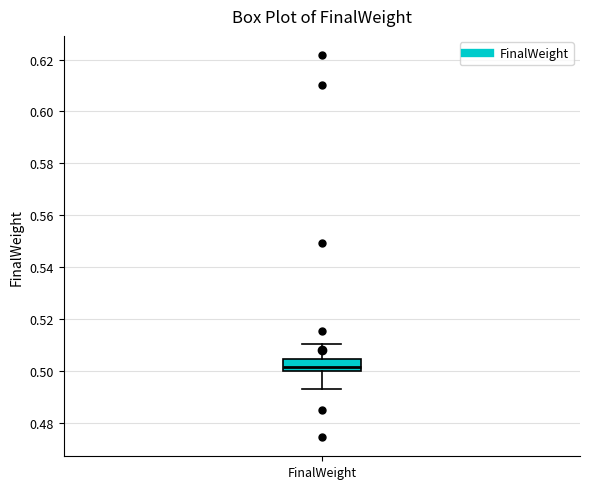

Where is the lower edge of the box for FinalWeight on the y-axis? The values are not printed on the chart, so give them approximately, as read against the axis.

0.500